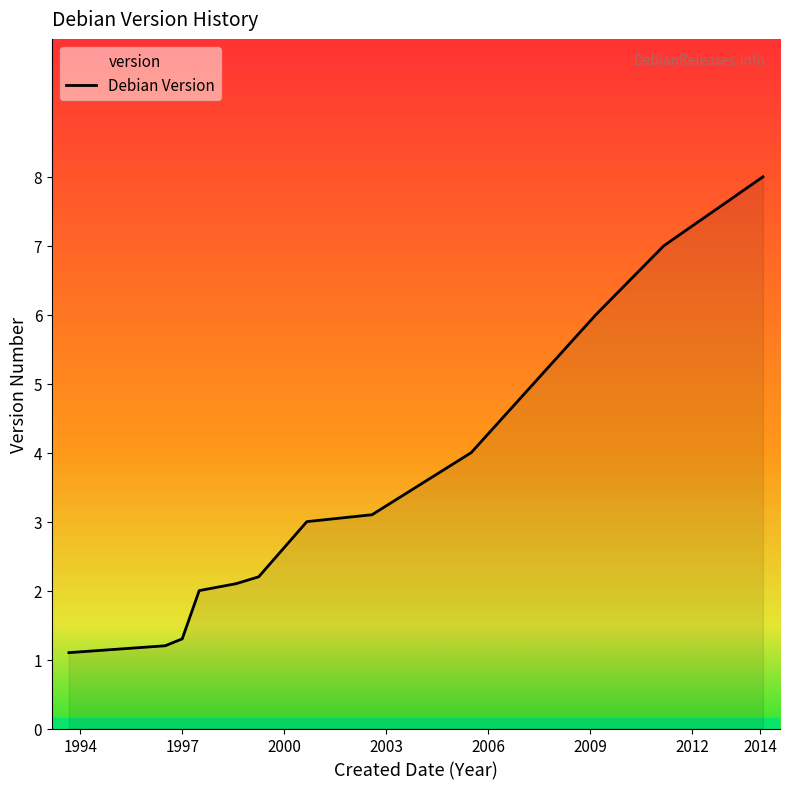

What is the maximum value shown in the chart?

8.0